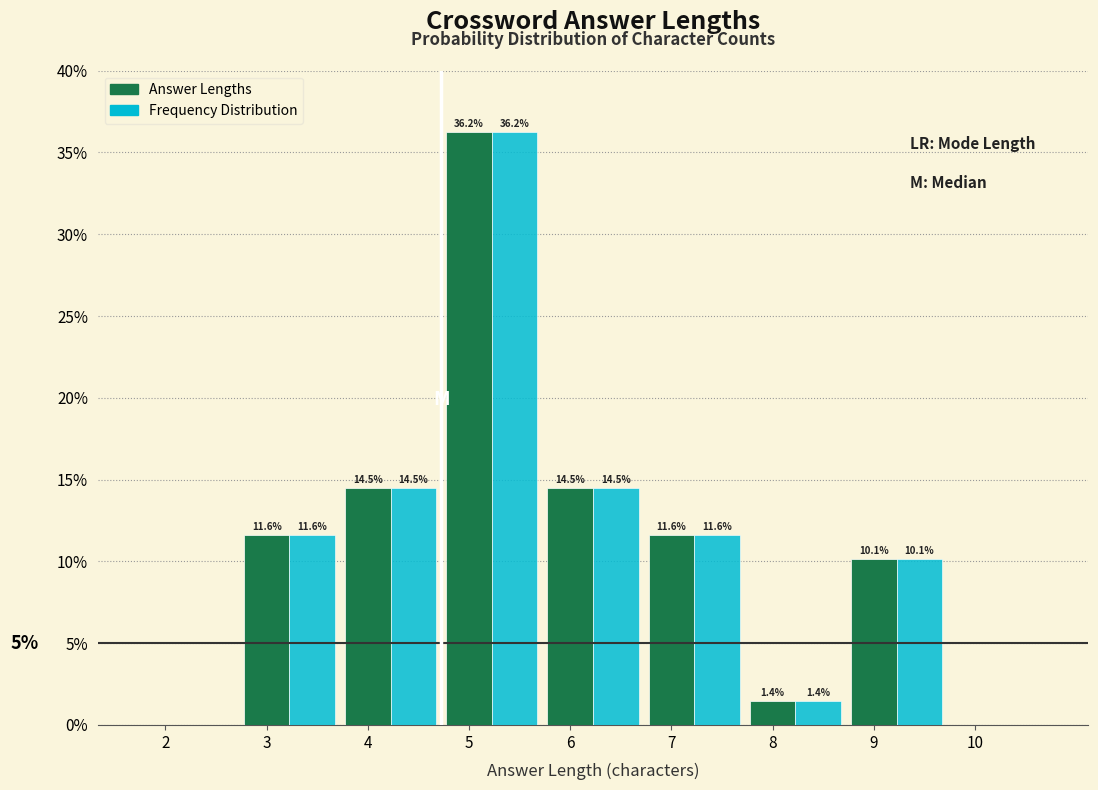

What are all the series names shown in the legend?

Answer Lengths, Frequency Distribution